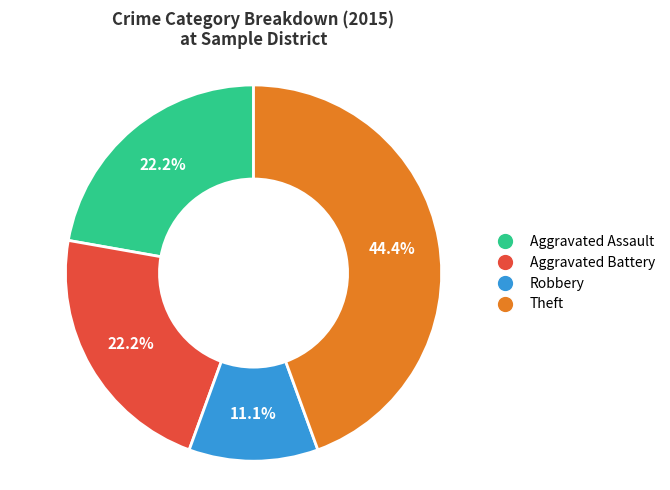

Is there any slice that represents more than half of the pie?

No